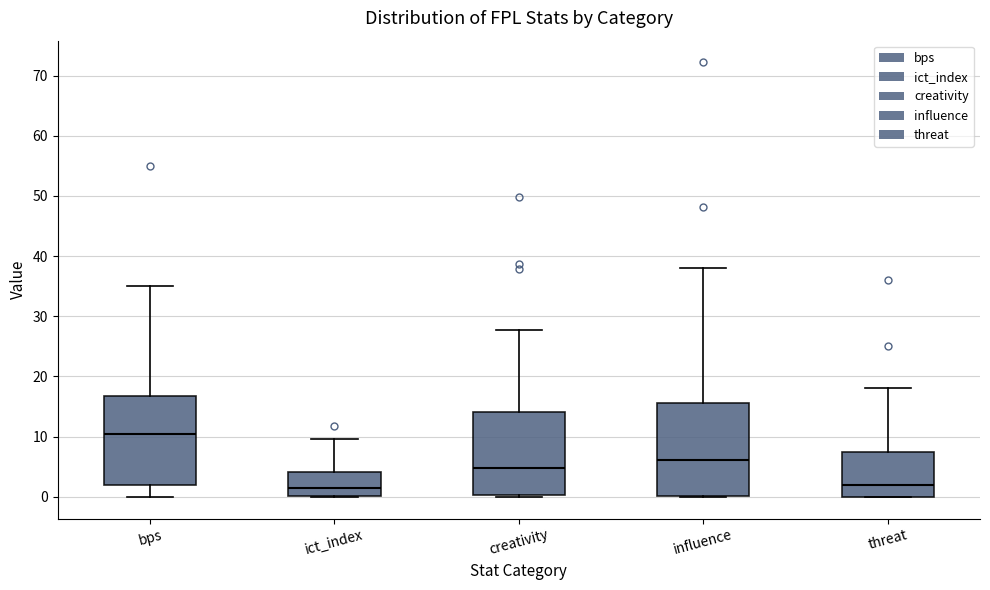

Reading left to right, read every box against the y-axis: the position of its median line, the range the box covers, and the ends of its whiskers. The values are not printed on the chart, so give them approximately, as read against the axis.

bps: median 11, box 2 to 17, whiskers 0 to 35
ict_index: median 1, box 0 to 4, whiskers 0 to 10
creativity: median 5, box 0 to 14, whiskers 0 to 28
influence: median 6, box 0 to 16, whiskers 0 to 38
threat: median 2, box 0 to 8, whiskers 0 to 18